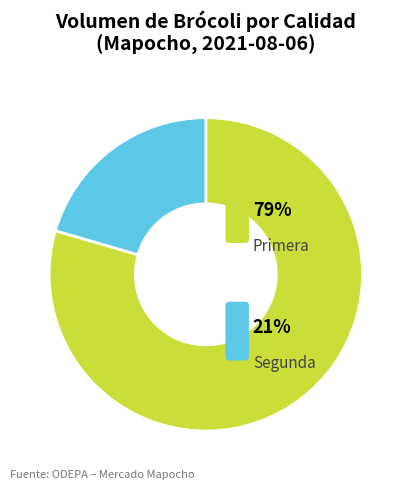

To the nearest percent, what is the average slice percentage?

50%